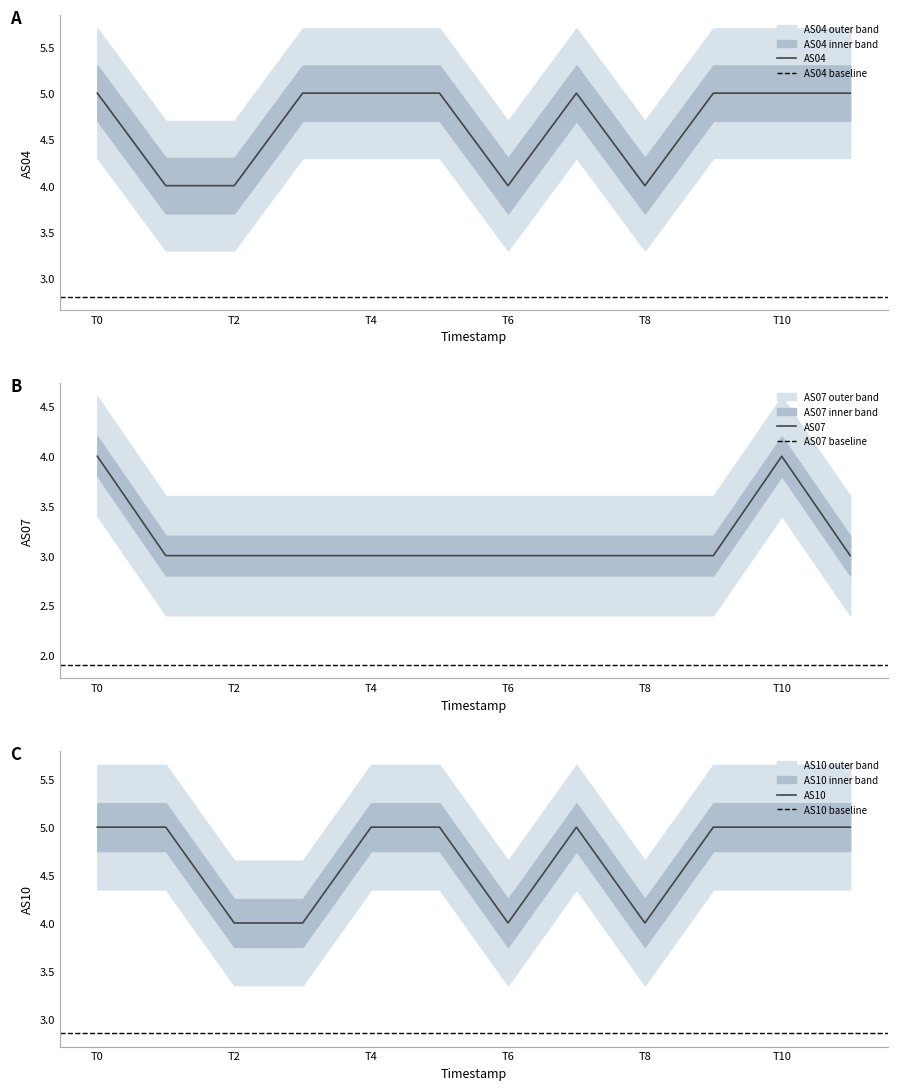

What is the sum of all AS07 values?

38